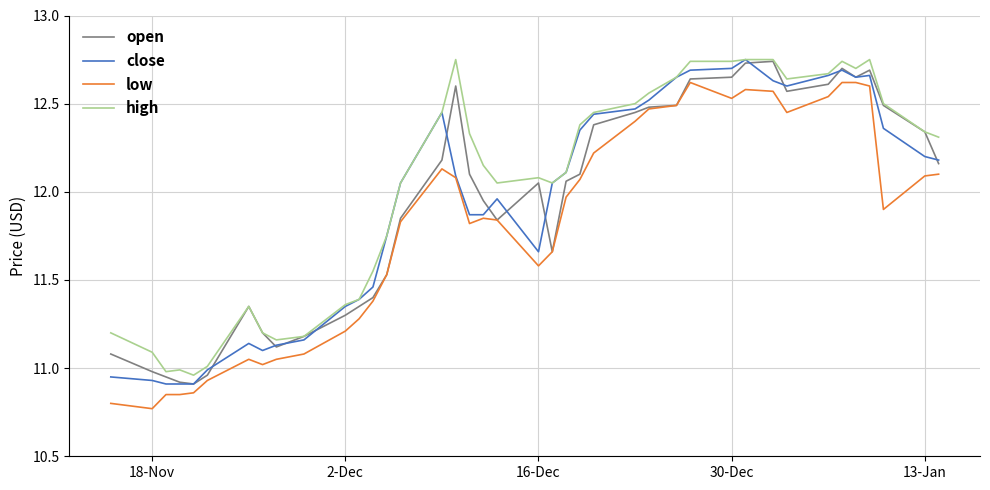

True or false: high and low cross at least once.

False